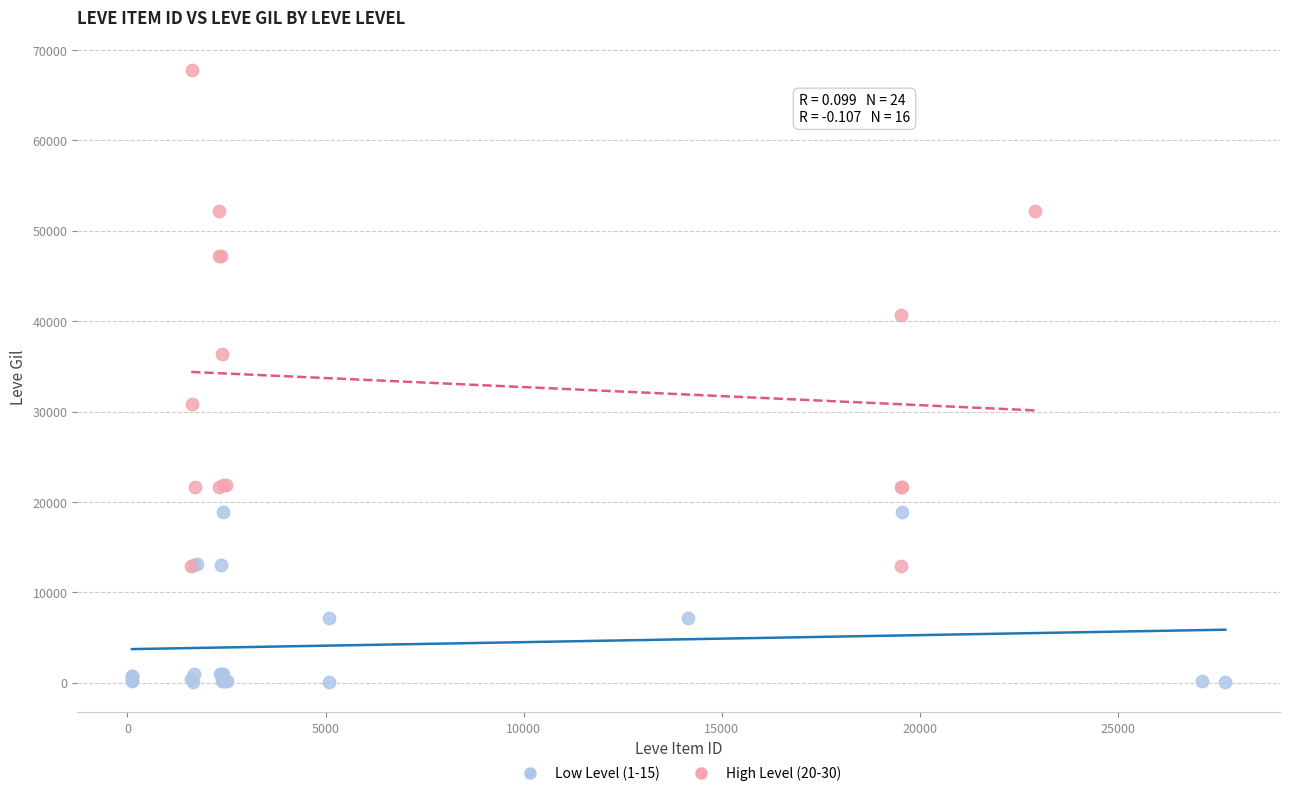

Which series reaches the minimum Y coordinate?

Low Level (1-15)